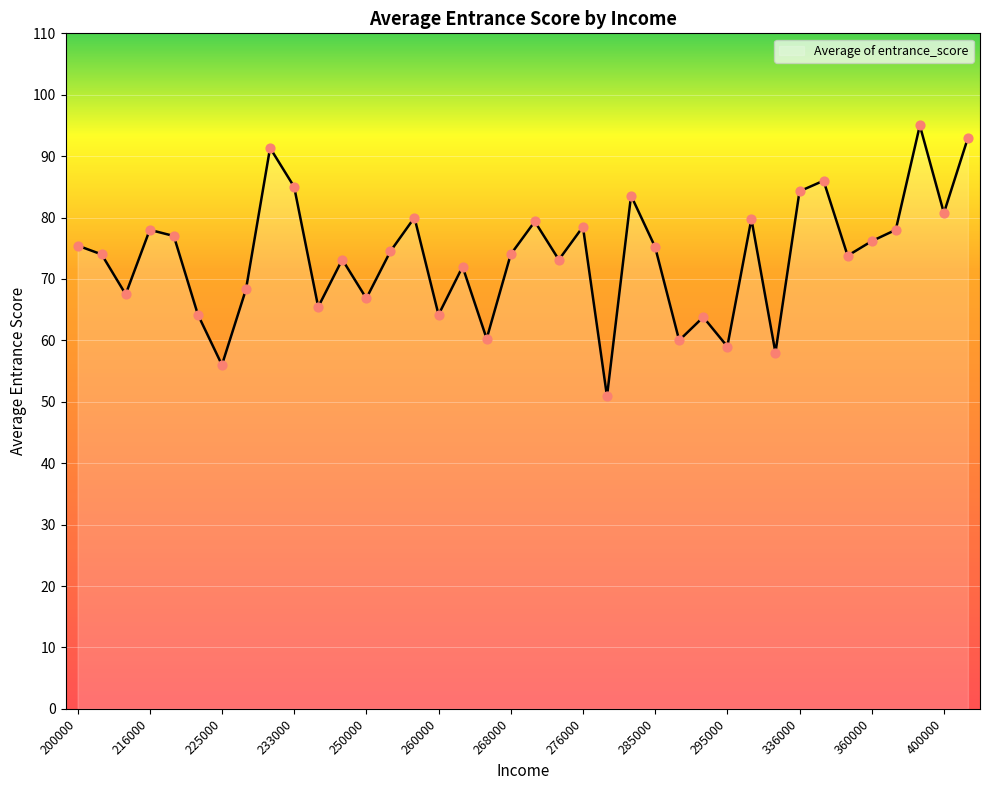

What is the difference between the maximum and minimum values?

44.1